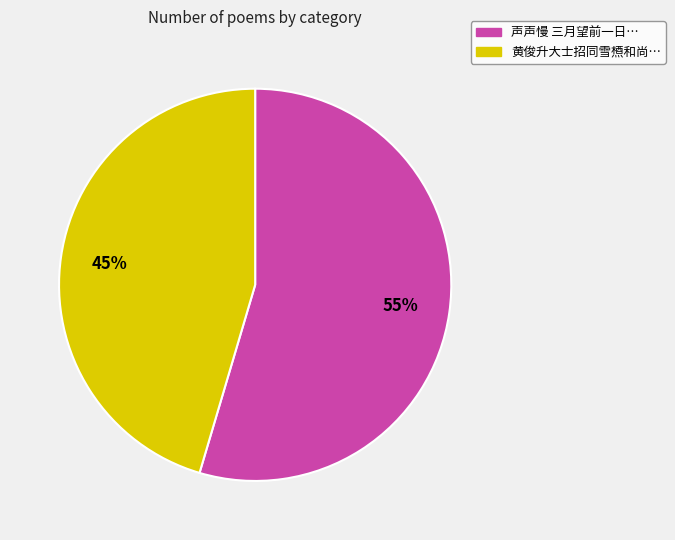

Which has a higher value, 声声慢 三月望前一日… or 黄俊升大士招同雪槱和尚…?

声声慢 三月望前一日…